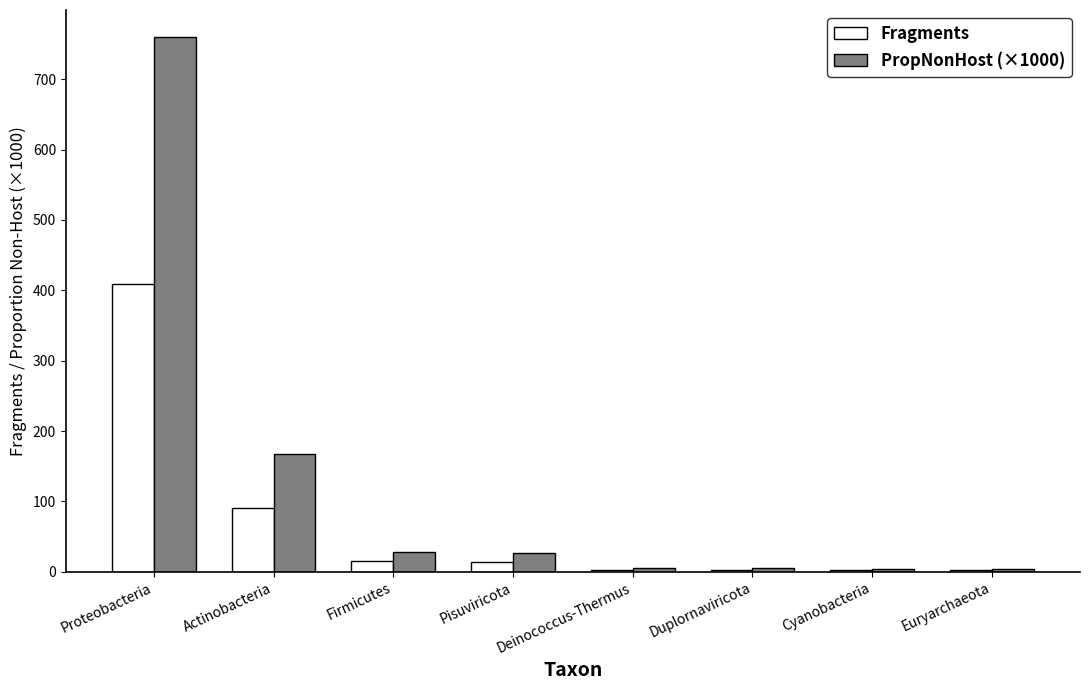

How many data points does each series have?

8